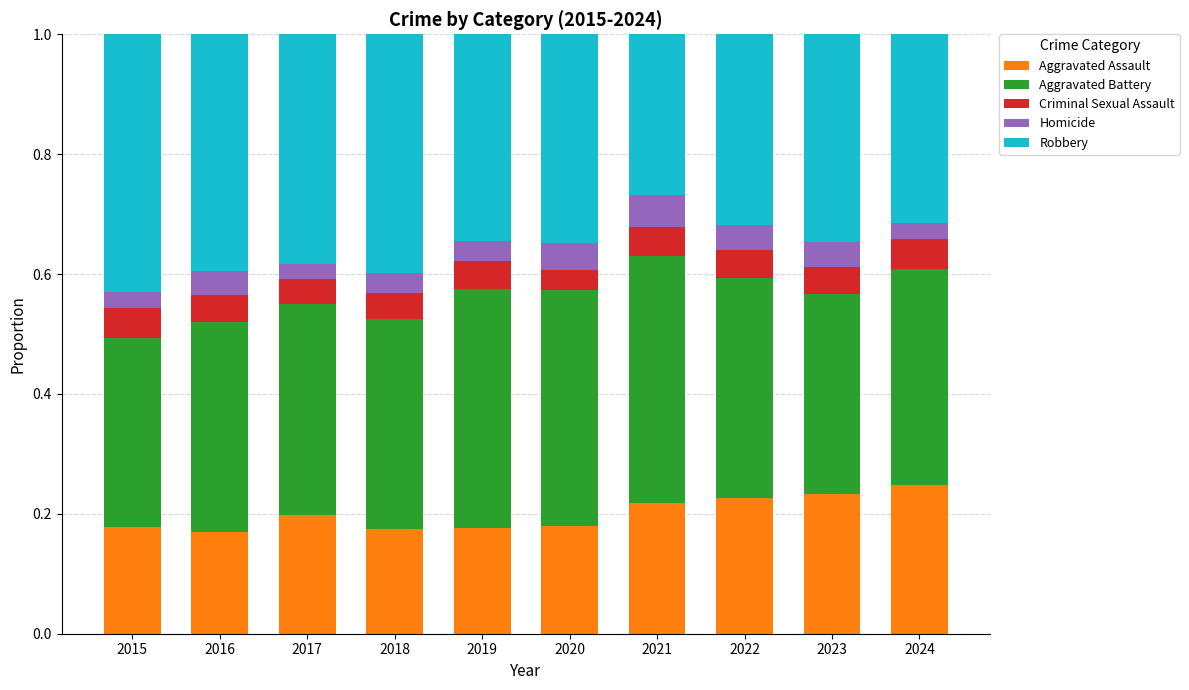

True or false: Aggravated Assault has a value of 0.2 at 2022.

True